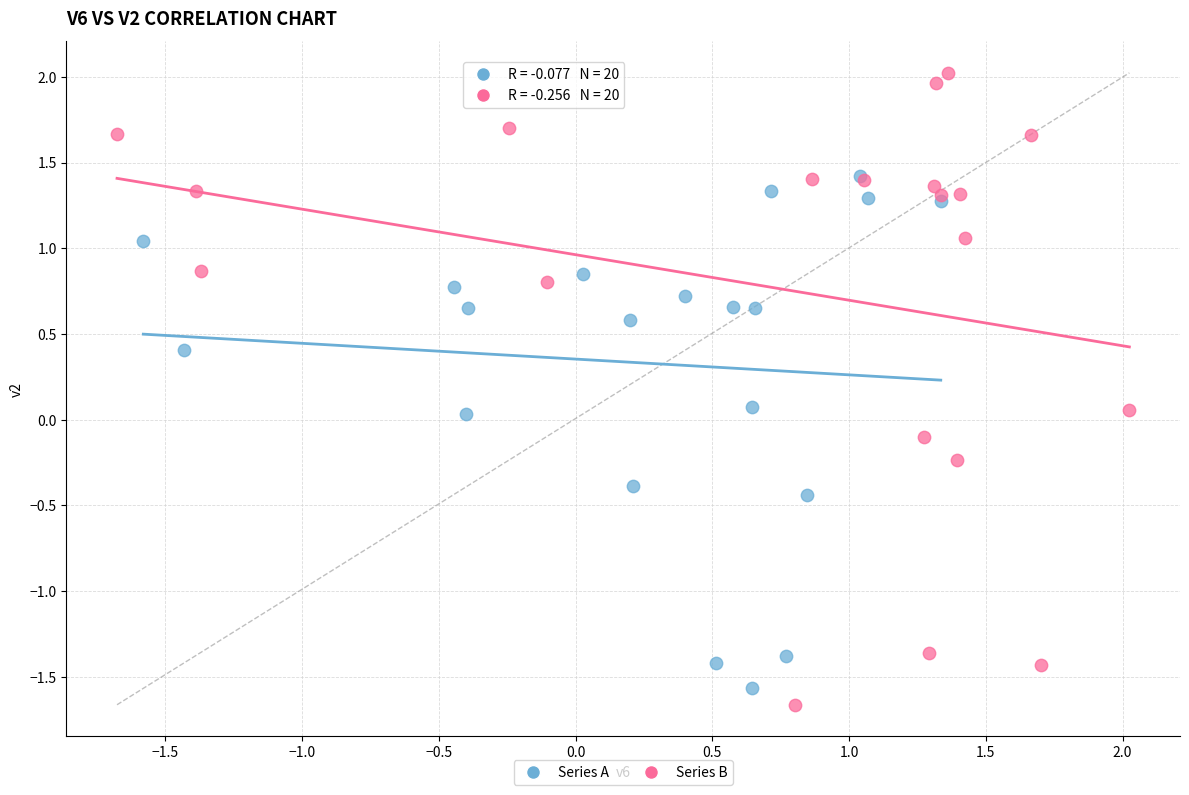

Which series has the widest spread of Y values?

Series B